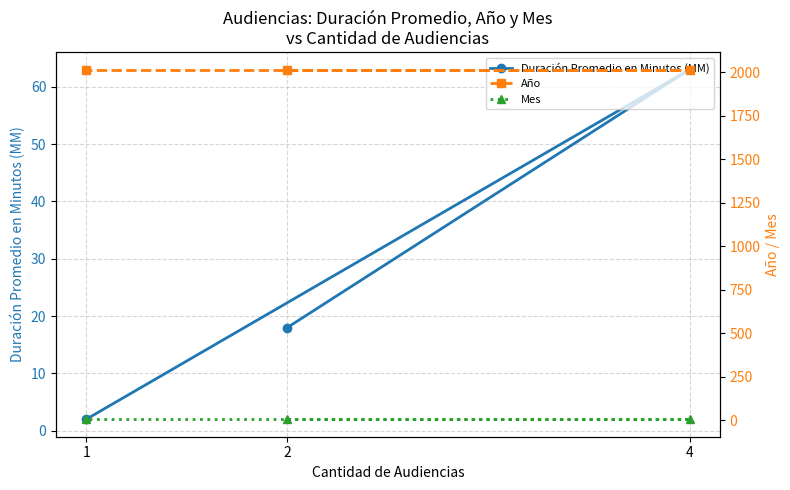

Reading left to right, extract all data points from this chart.

Duración Promedio en Minutos (MM): 18	63	2
Año: 2017	2017	2017
Mes: 7	7	7